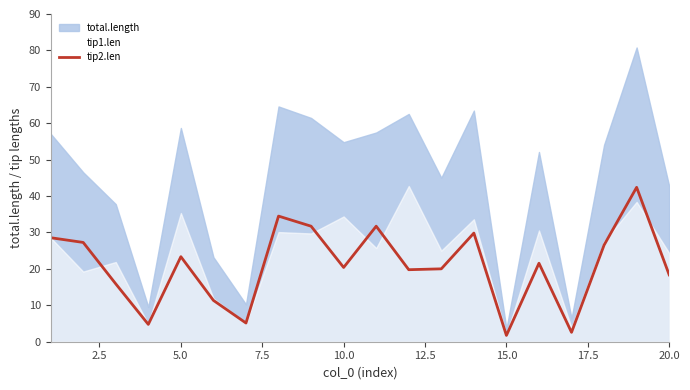

How many lines are shown in the chart?

1